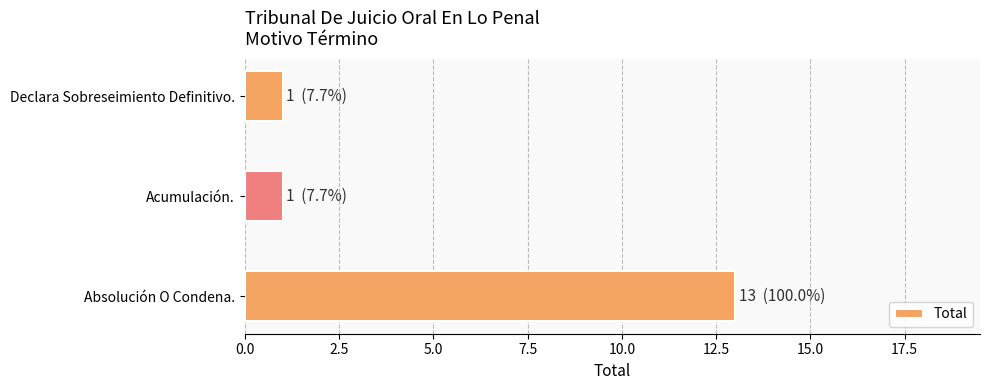

What is the change in value from Absolución O Condena. to Acumulación.?

-12